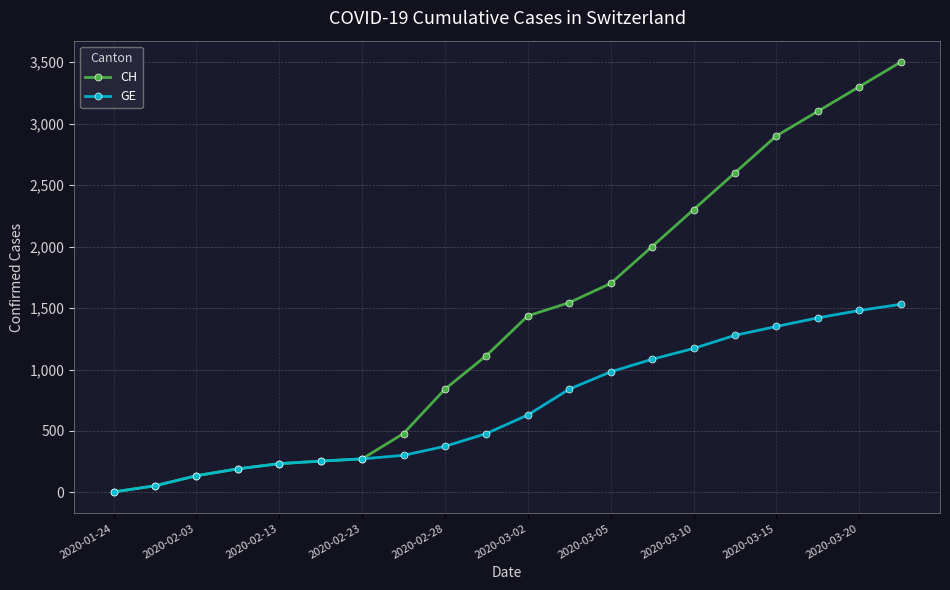

Which series has the widest spread of values?

CH